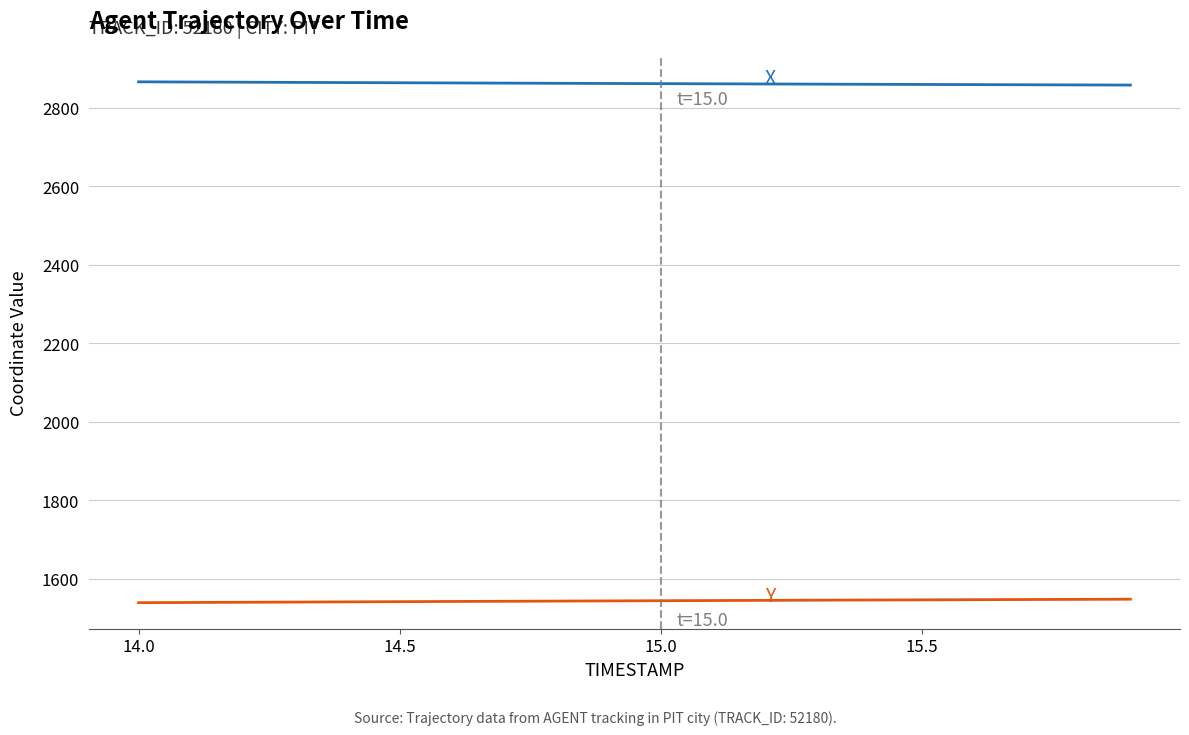

What is the greatest value displayed?

2866.4